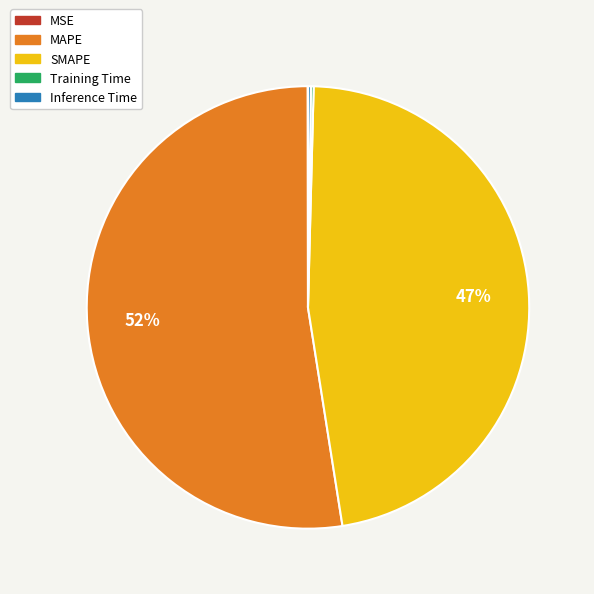

Which category has the biggest portion of the pie?

MAPE